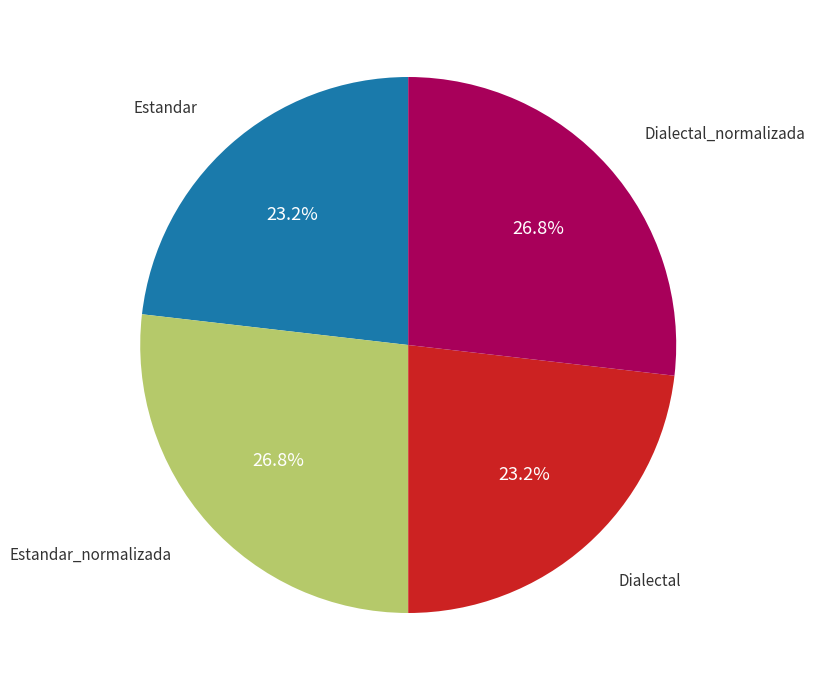

To the nearest percent, what is the difference between the largest and smallest slice percentages?

4%